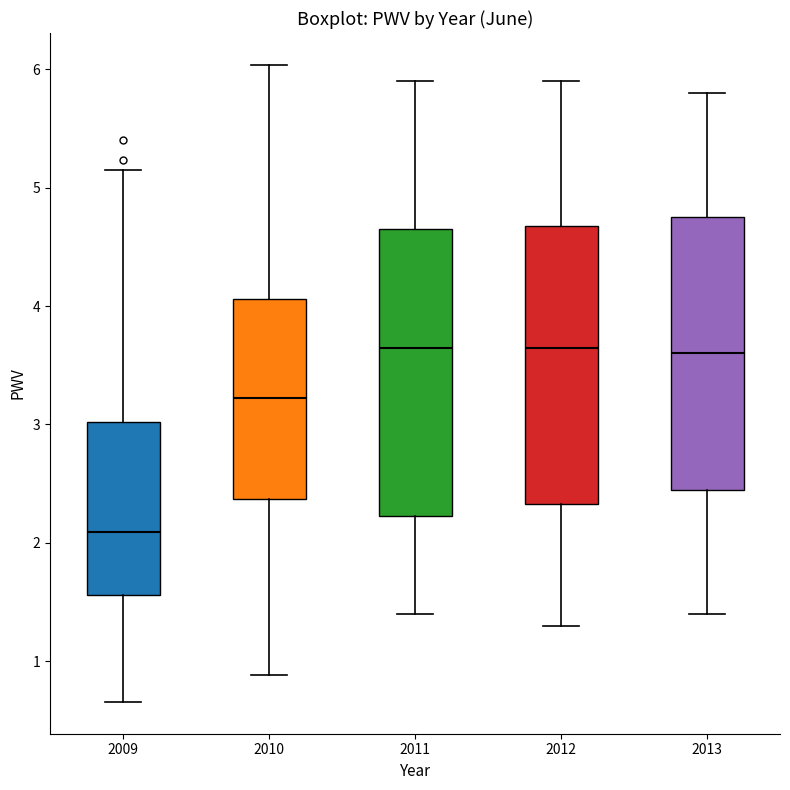

Which box's median line is the lowest?

2009